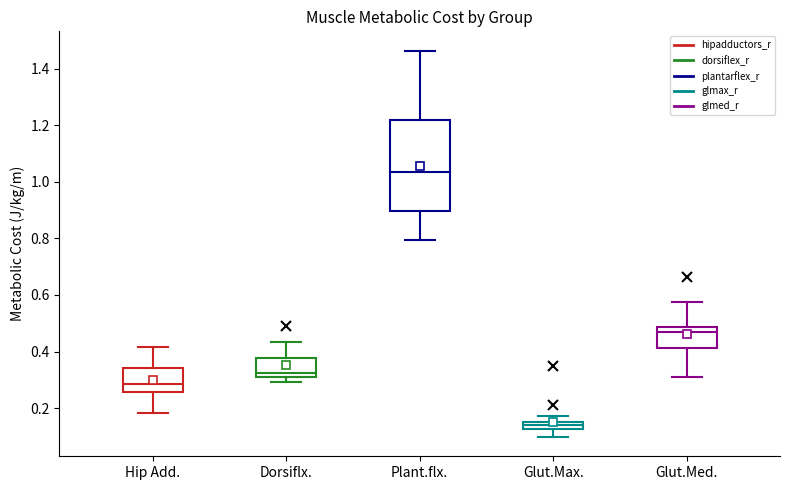

Where does the upper whisker of the box for Plant.flx. end on the y-axis? The values are not printed on the chart, so give them approximately, as read against the axis.

1.46